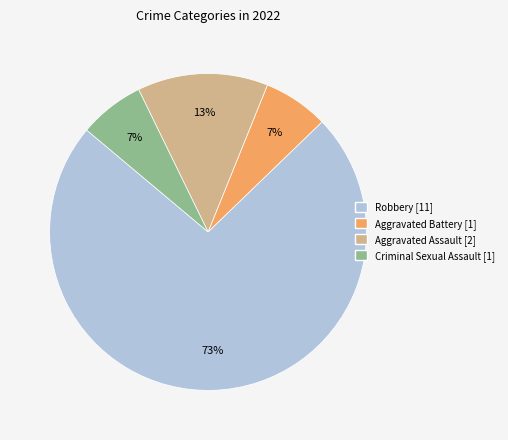

True or false: Criminal Sexual Assault accounts for 14% of the total.

False